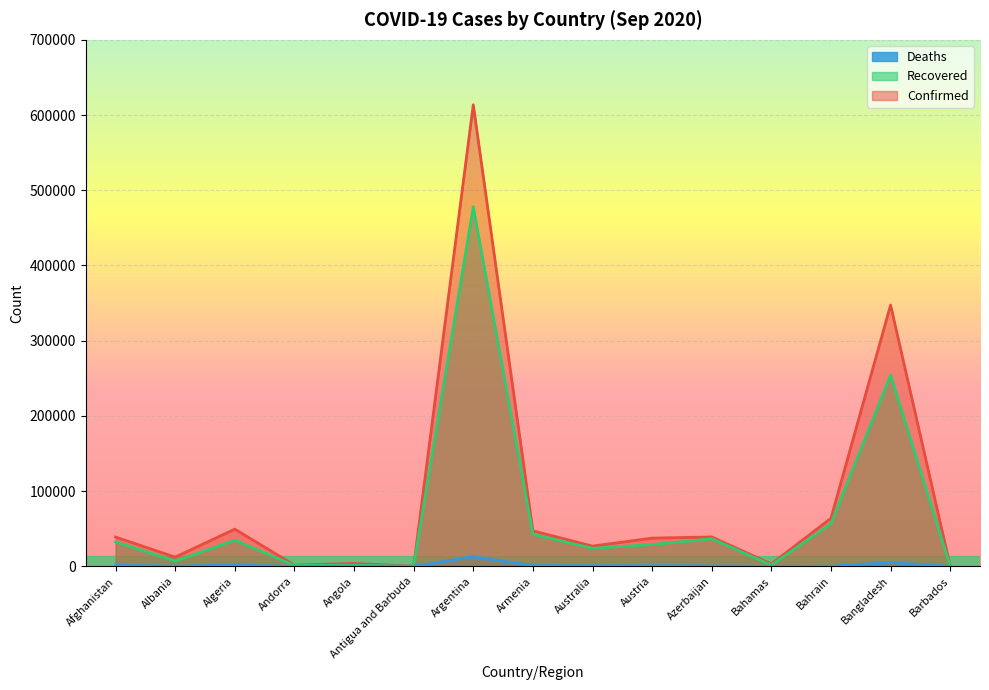

True or false: Recovered and Confirmed cross at least once.

False